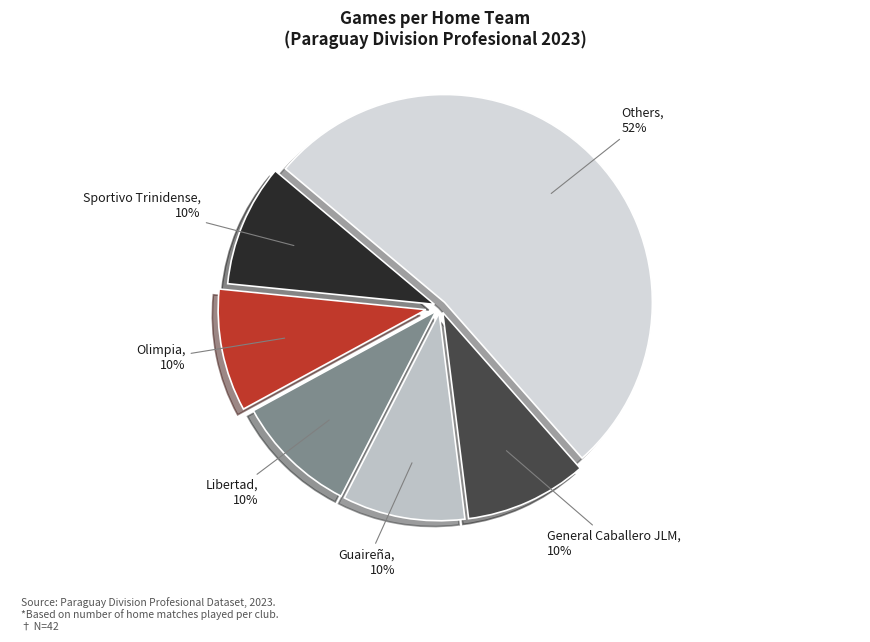

Count the number of slices in the pie.

6